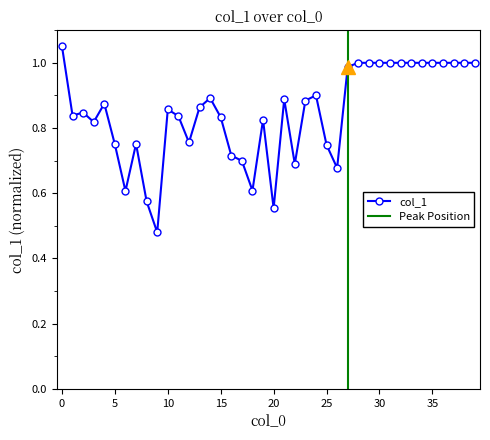

What is the change in value from 18 to 36?

+0.4